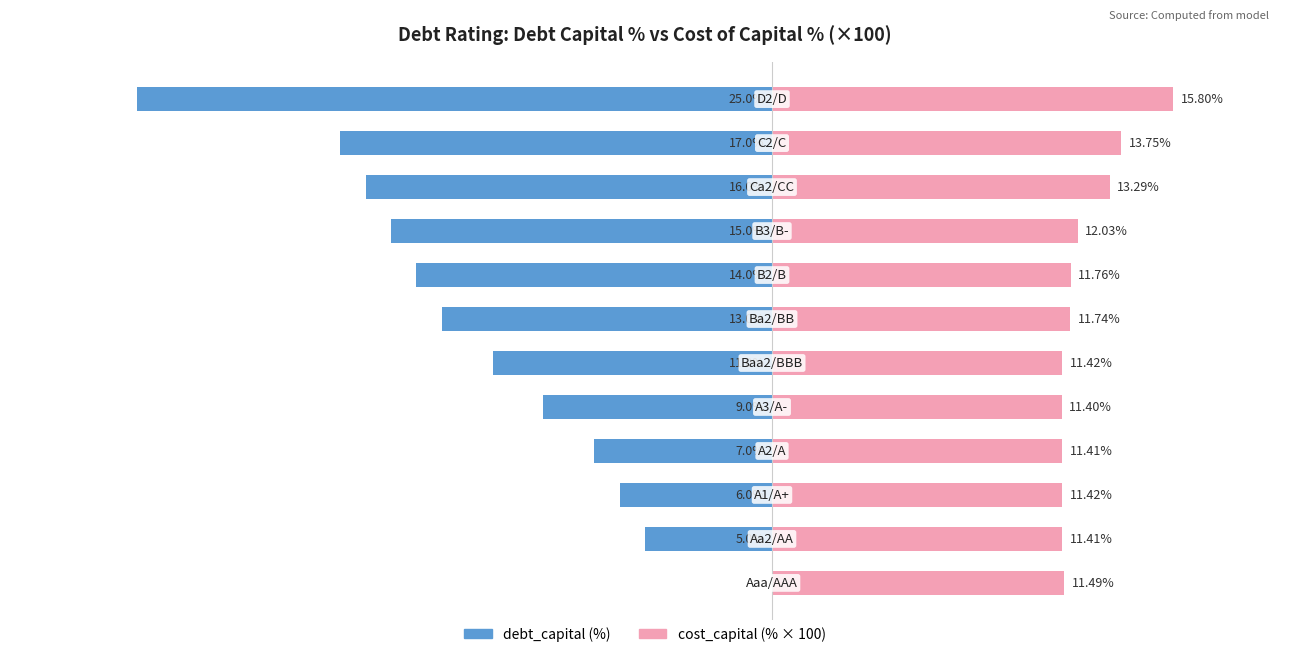

What are all the series names shown in the legend?

debt_capital (%), cost_capital (%×100)